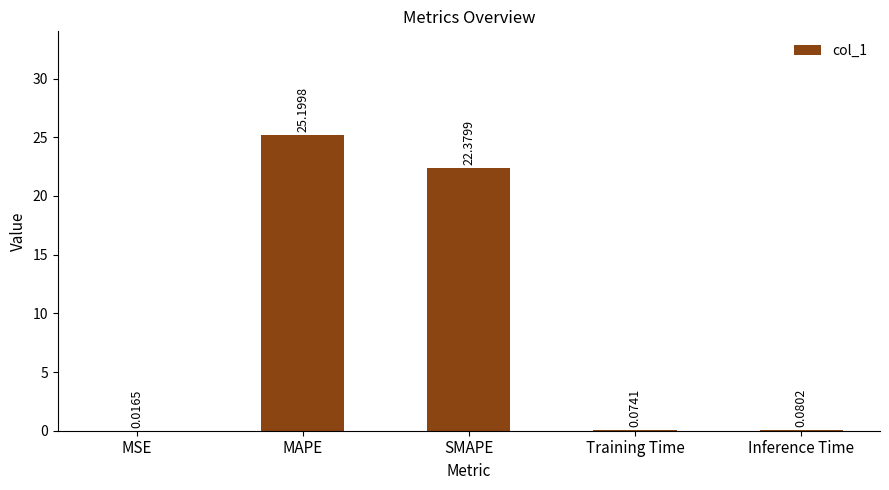

What is the change in value from MAPE to Inference Time?

-25.1